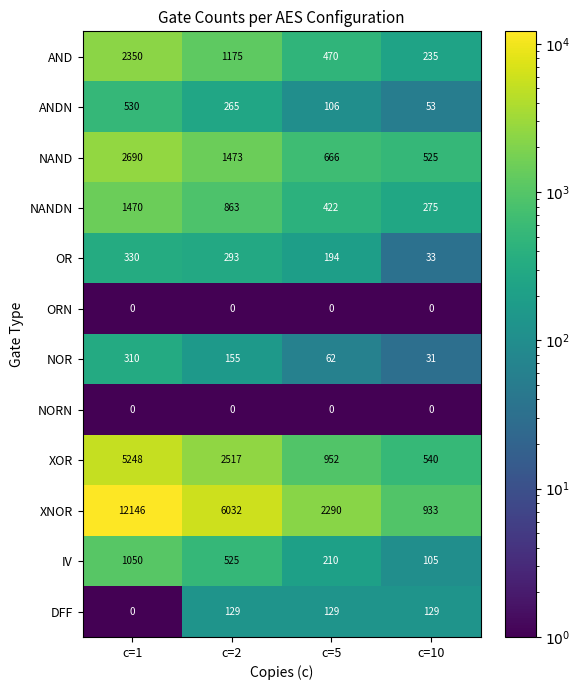

At which label does DFF reach its minimum?

c=1